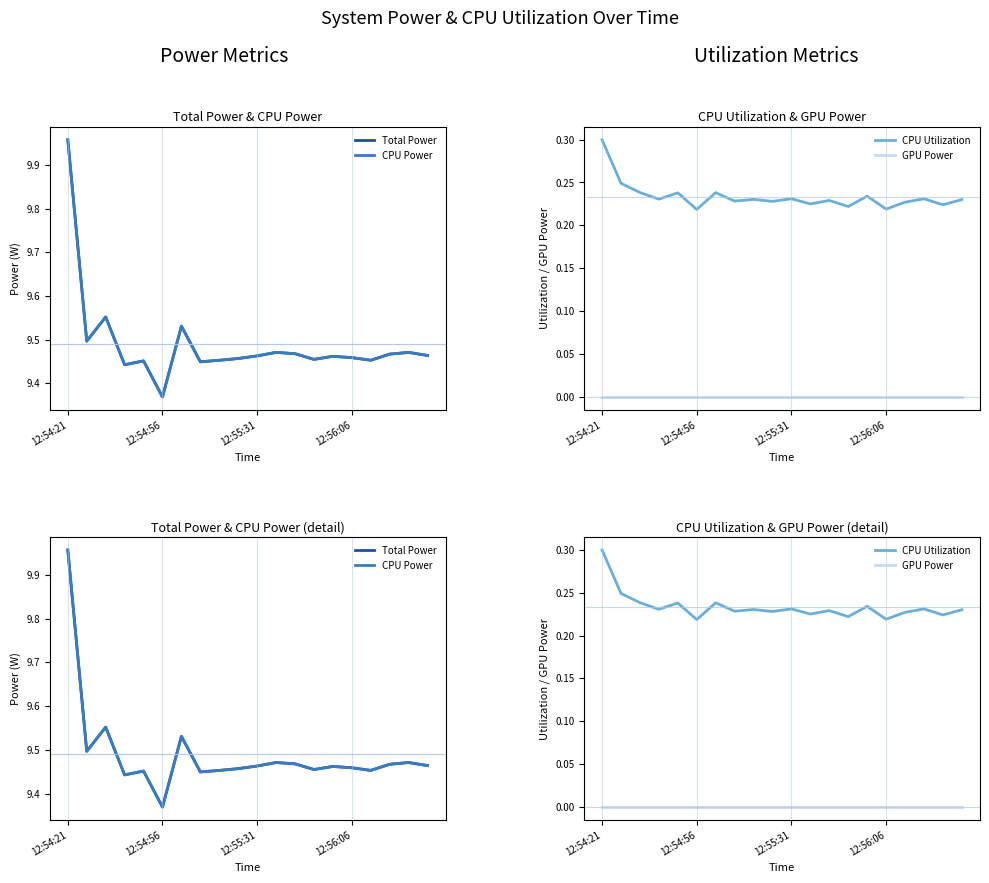

Does the chart display data point markers on the line(s)?

No